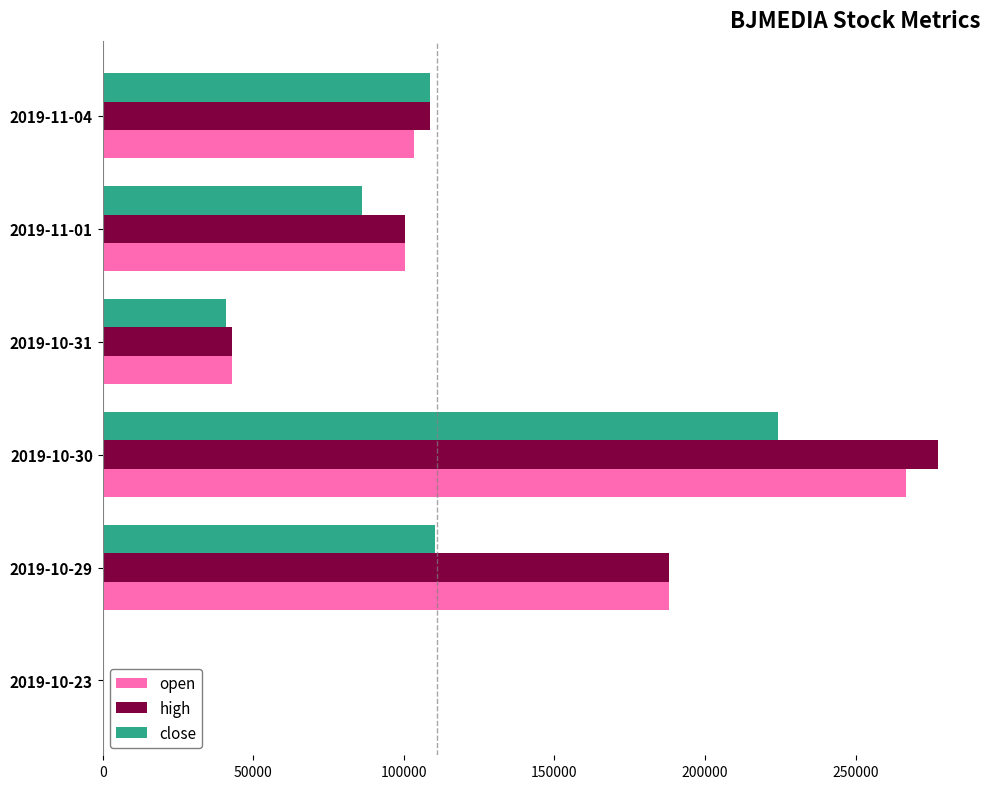

The value of close at 2019-11-01 is 85977.0. True or false?

True